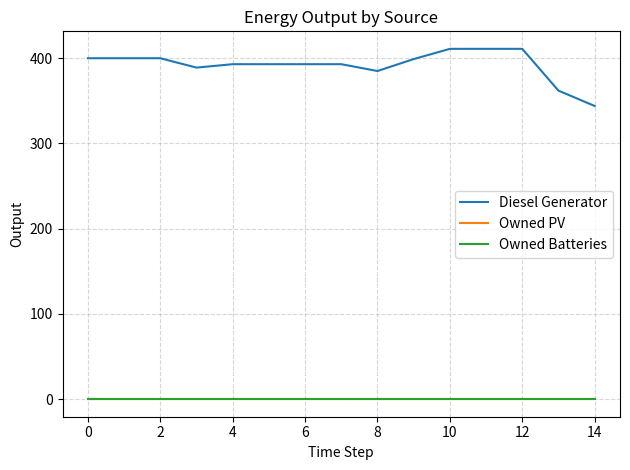

True or false: Owned PV and Diesel Generator cross at least once.

False